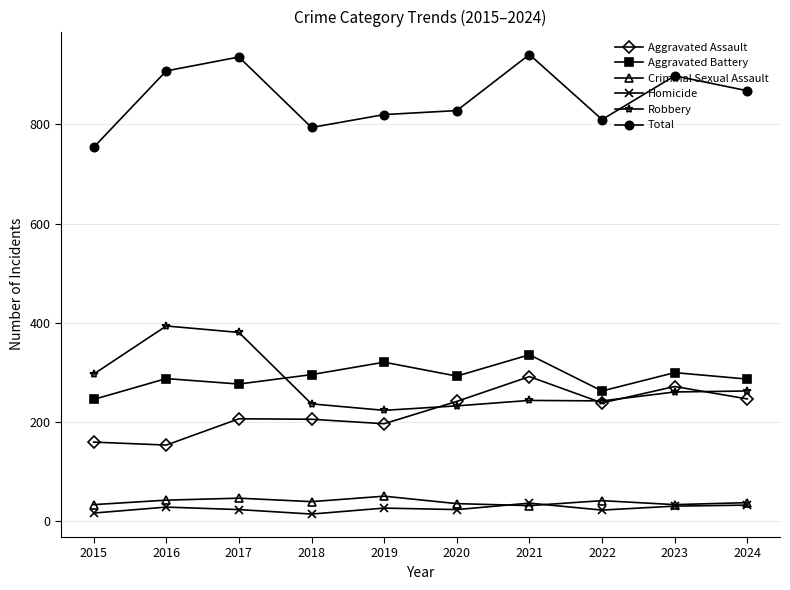

Which series has the largest total across all categories?

Total